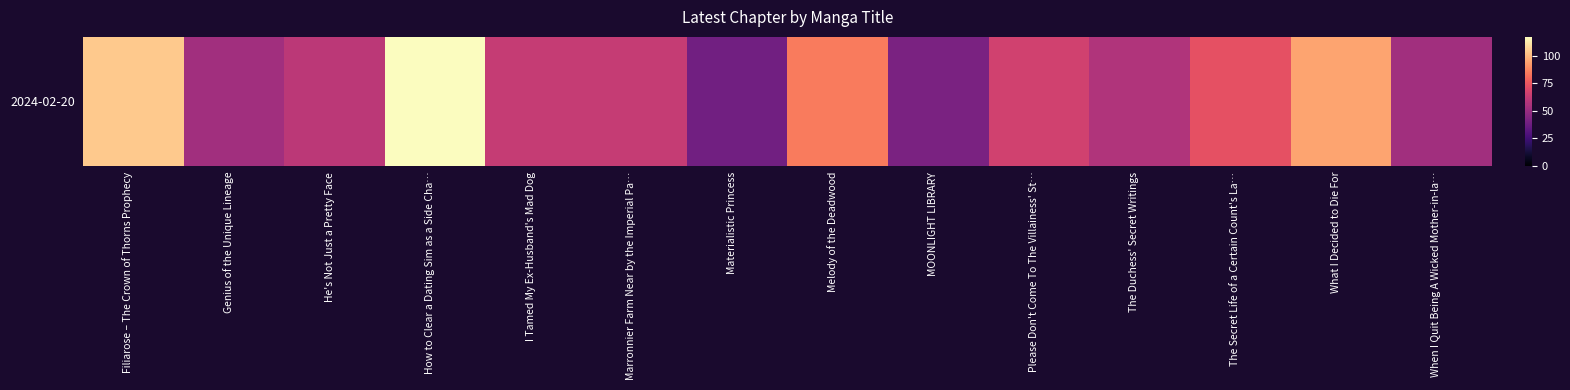

Which has a higher value, Genius of the Unique Lineage or Melody of the Deadwood?

Melody of the Deadwood